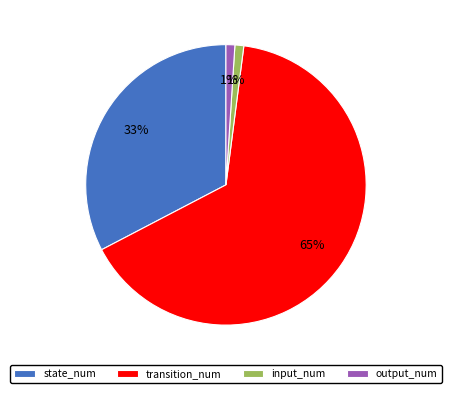

Approximately how many times larger is the value at transition_num compared to state_num?

2.0